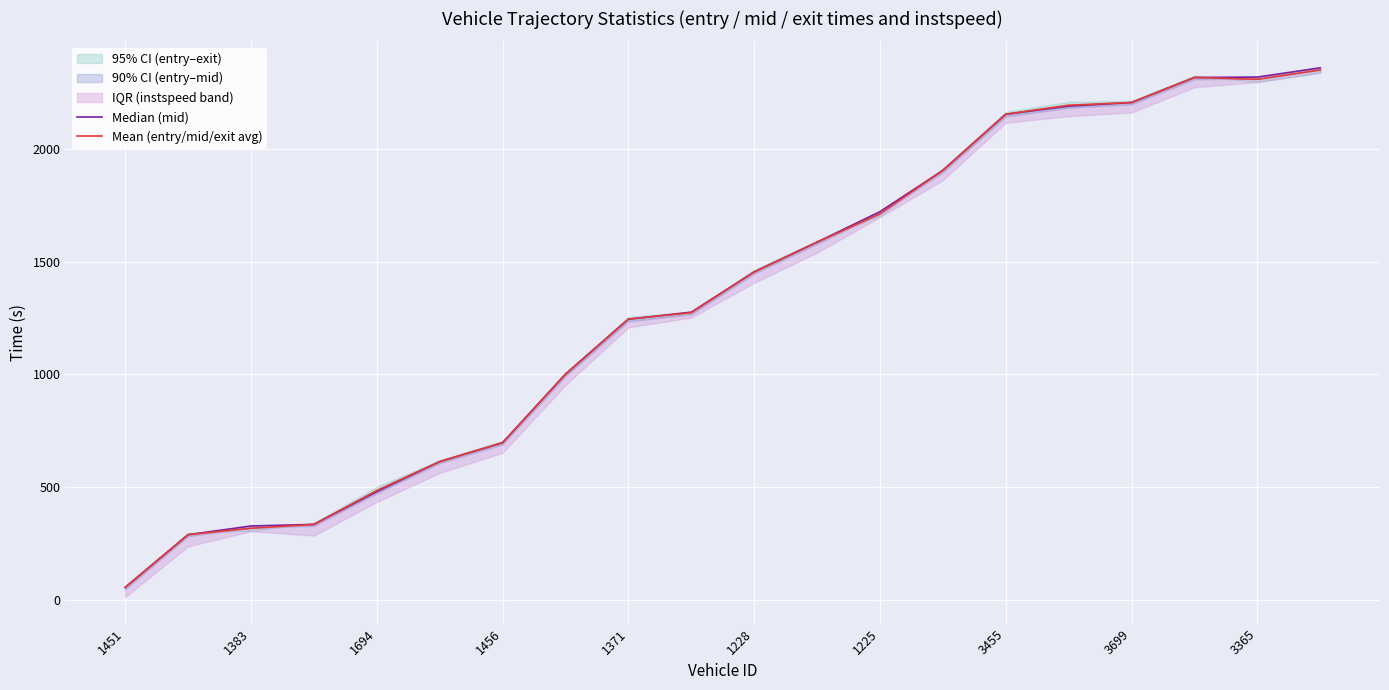

Is it true that Mean (entry/mid/exit avg) equals 484.3 at 1694?

True